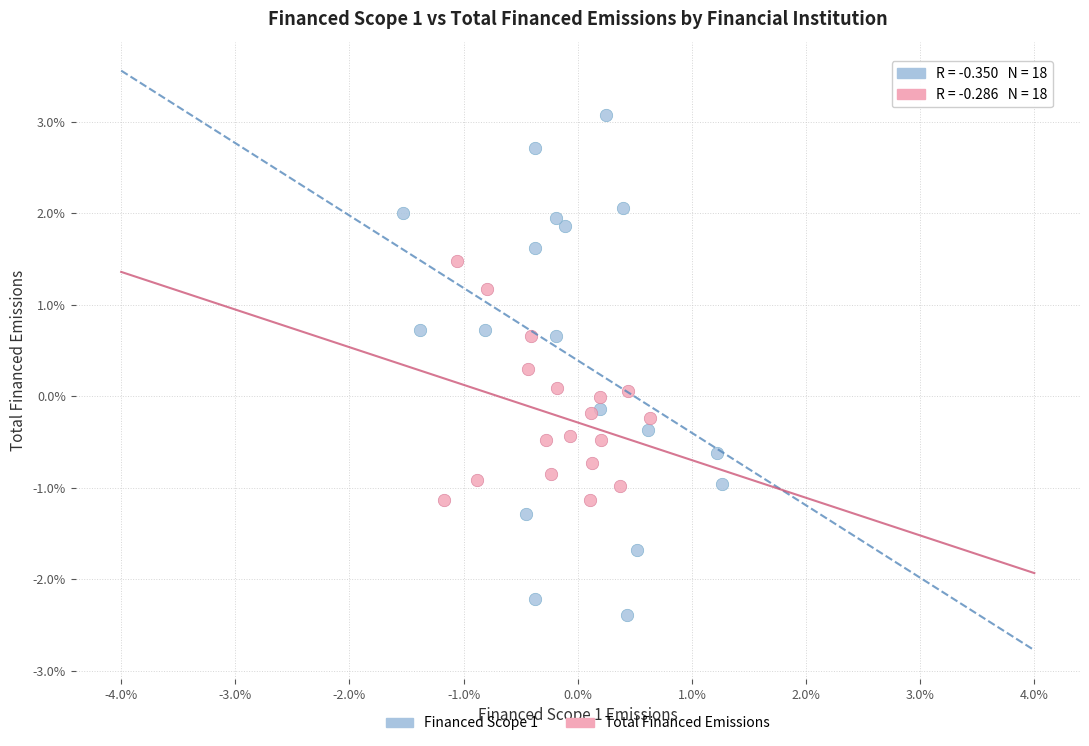

What are all the series names shown in the legend?

Financed Scope 1, Total Financed Emissions